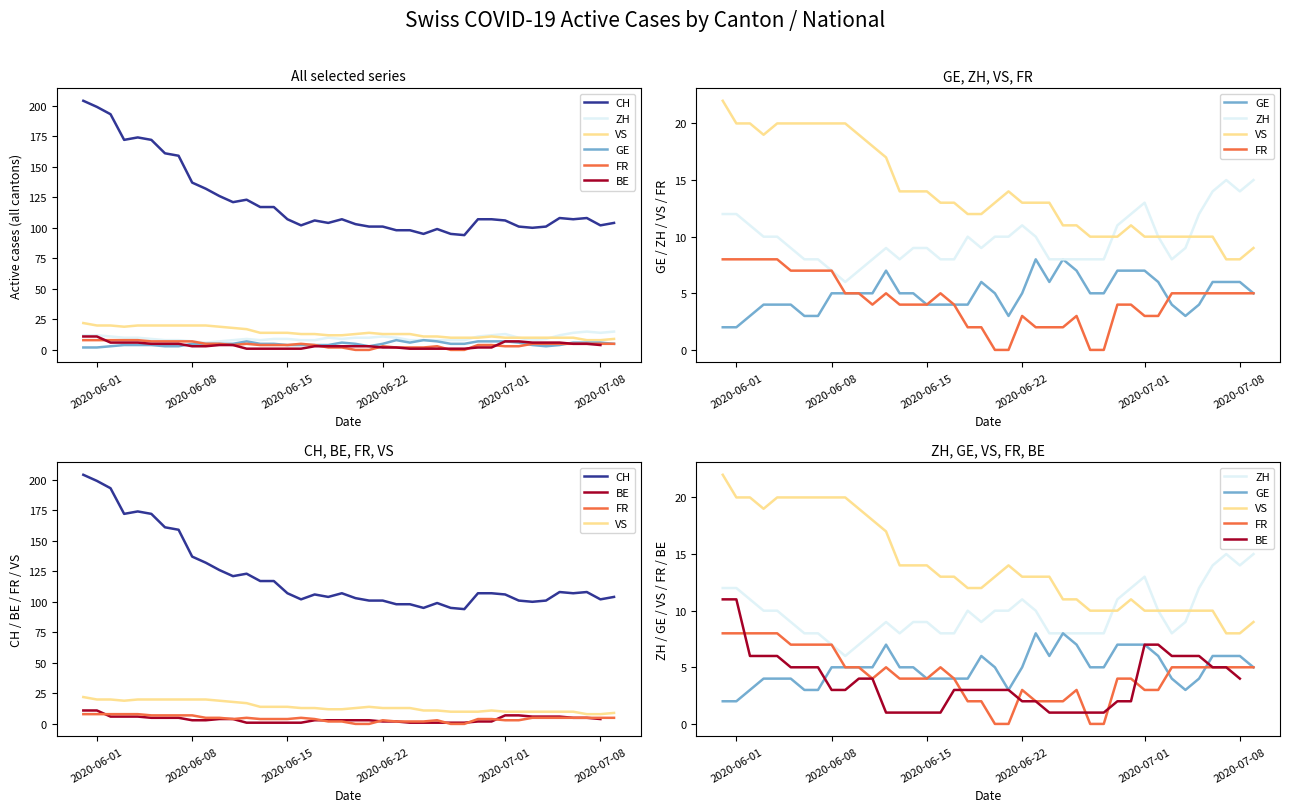

How many series are shown in this chart?

6